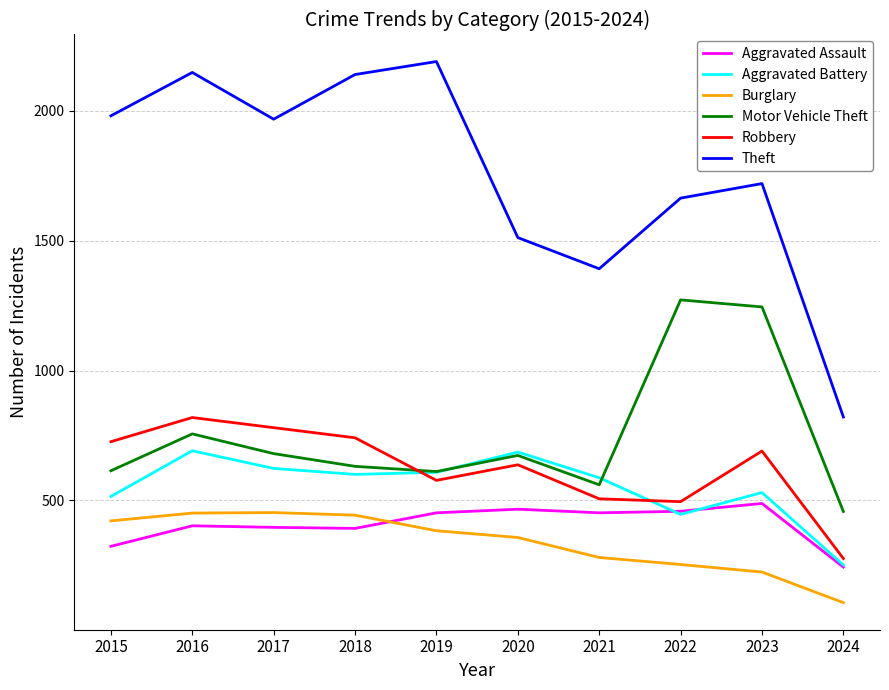

The Burglary series shows 443 at 2018. True or false?

True